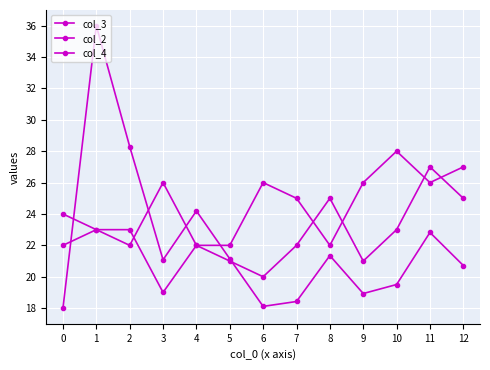

Where does the col_2 series first go above 25?

3